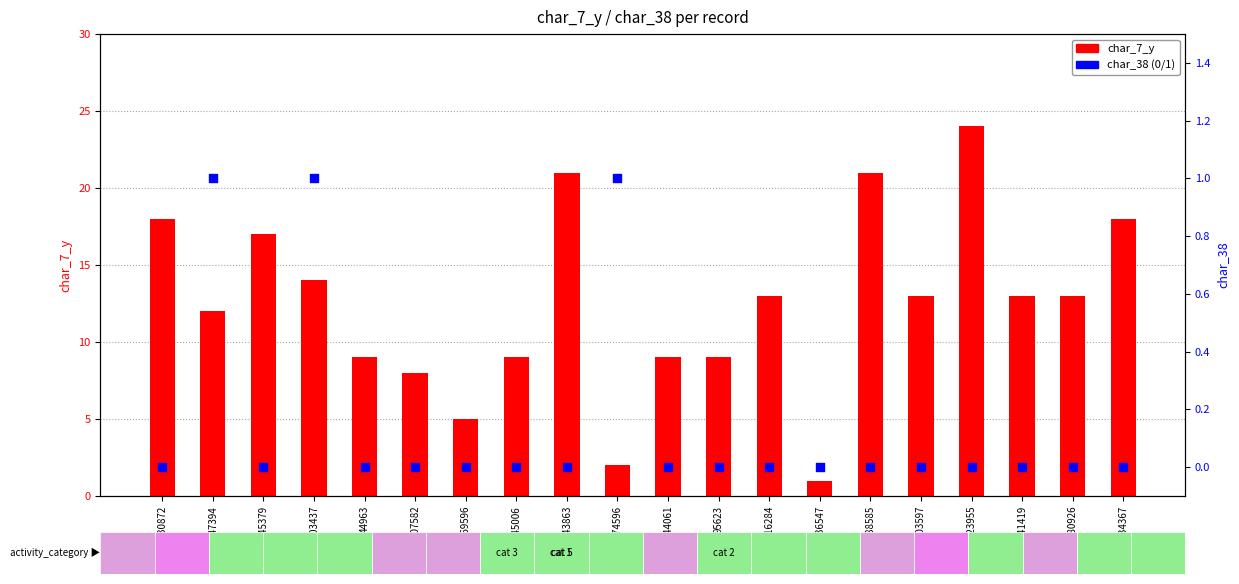

At which category is the sum across all series the highest?

423955